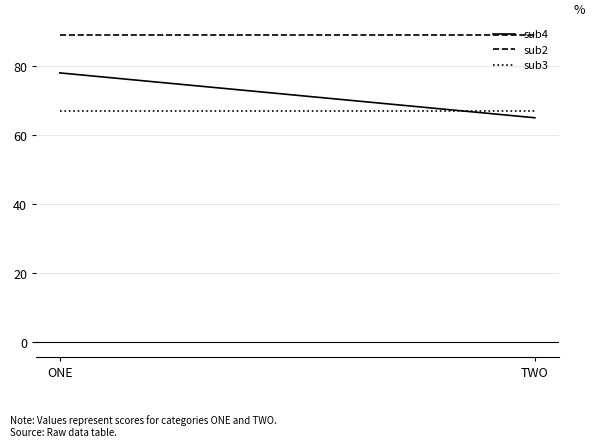

Reading left to right, transcribe all the data shown in this chart.

sub4: ONE=78	TWO=65
sub2: ONE=89	TWO=89
sub3: ONE=67	TWO=67